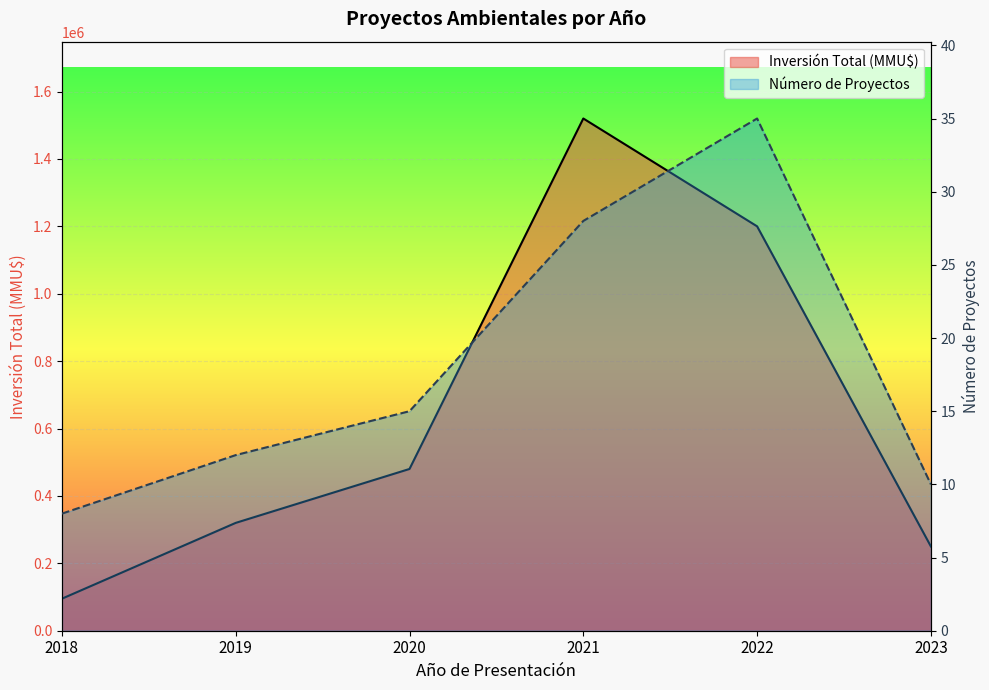

The Número de Proyectos series shows 15 at 2020. True or false?

True